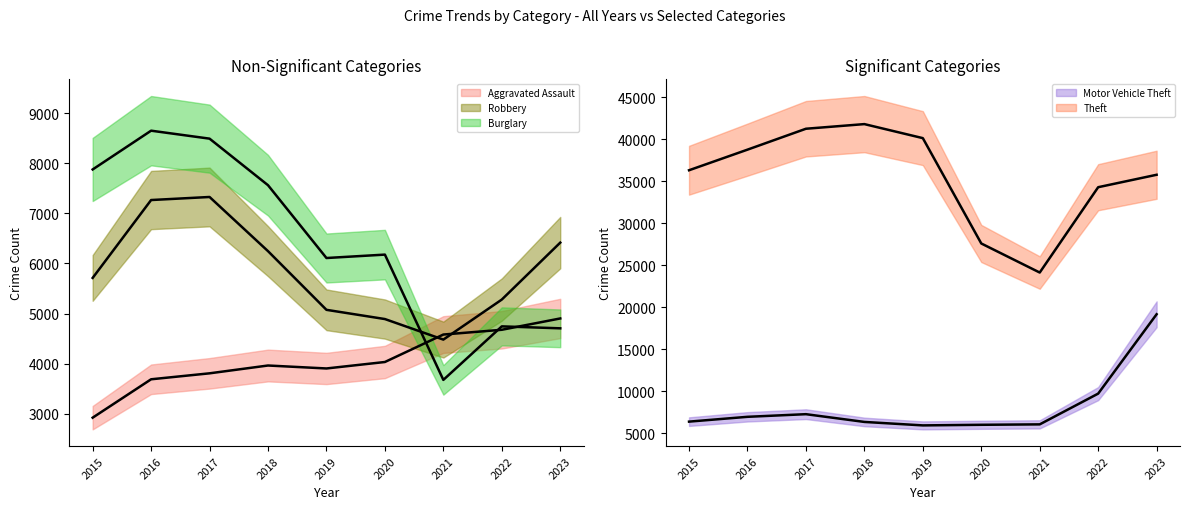

At which label is Aggravated Assault closest to 3913?

2019